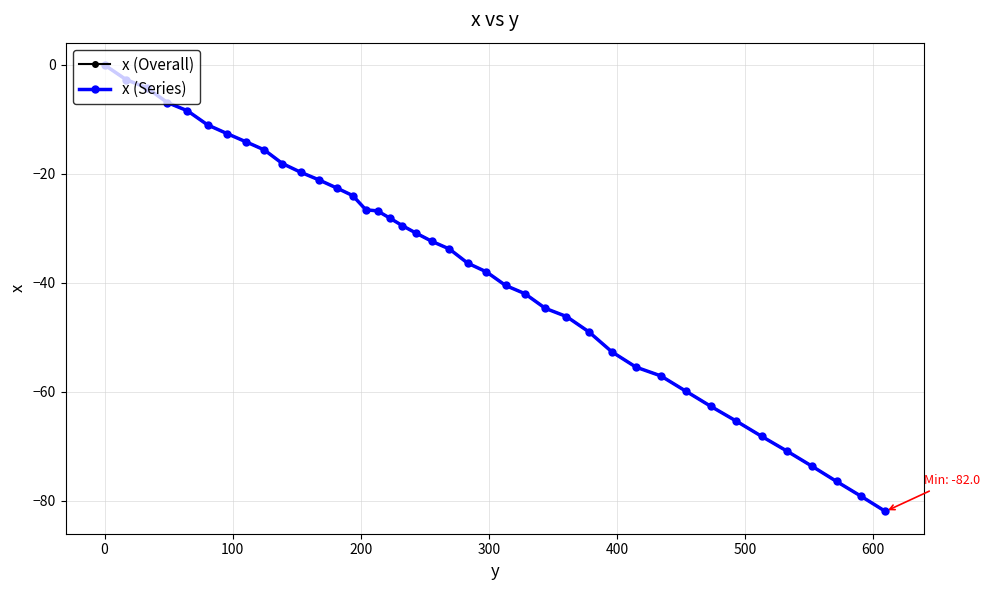

Does the chart display data point markers on the line(s)?

Yes